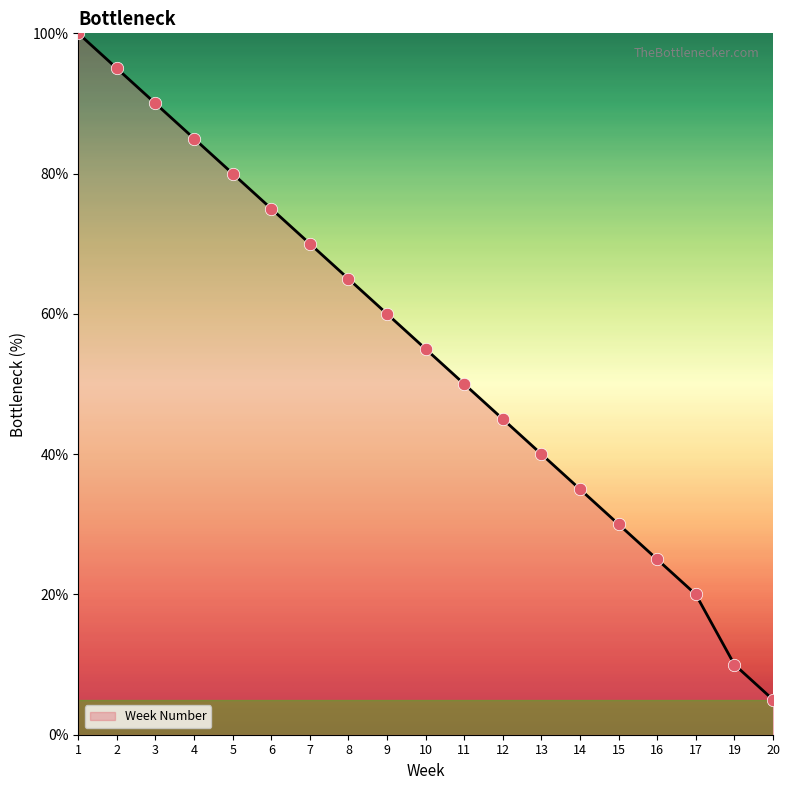

What is the ratio of the value at 17 to the value at 10?

0.4